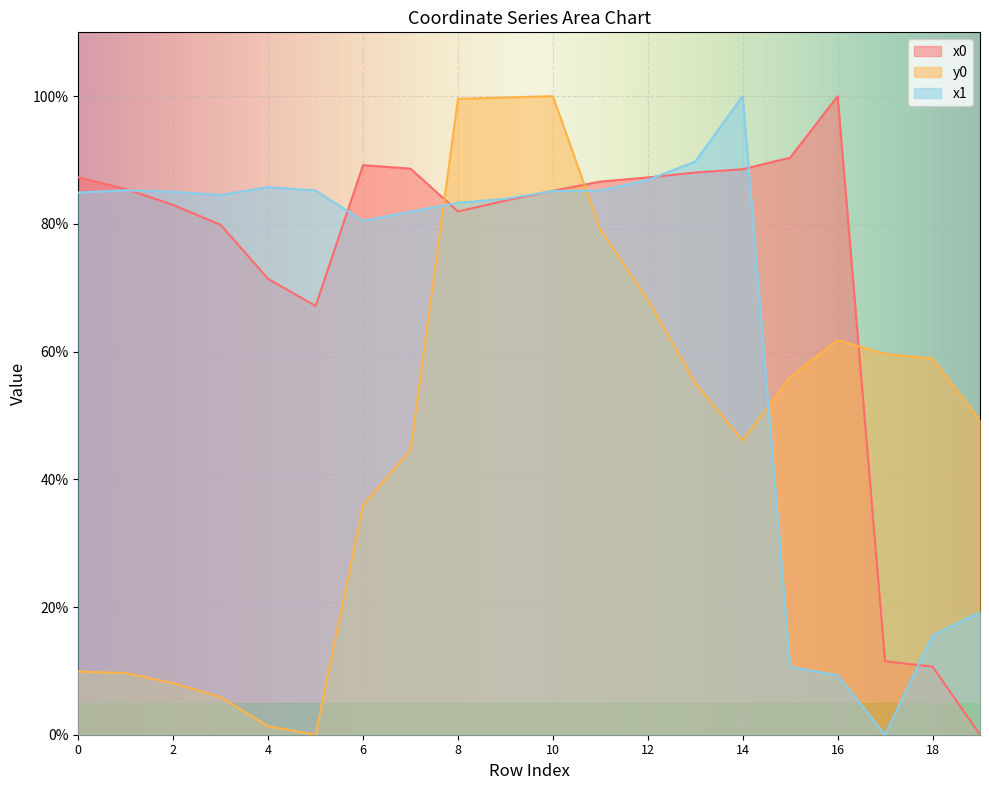

Reading left to right, extract all data points from this chart.

x0: 0=87.3	1=85.5	2=83.0	3=79.8	4=71.4	5=67.1	6=89.2	7=88.7	8=81.9	9=83.7	10=85.2	11=86.6	12=87.3	13=88.0	14=88.6	15=90.4	16=100.0	17=11.5	18=10.7	19=0.0
y0: 0=9.9	1=9.7	2=8.1	3=5.9	4=1.3	5=0.0	6=35.9	7=44.6	8=99.6	9=99.8	10=100.0	11=79.1	12=68.1	13=55.1	14=46.0	15=56.0	16=61.8	17=59.6	18=58.9	19=49.2
x1: 0=84.9	1=85.3	2=85.0	3=84.5	4=85.7	5=85.2	6=80.5	7=81.9	8=83.3	9=83.9	10=85.1	11=85.2	12=86.9	13=89.8	14=100.0	15=10.6	16=9.3	17=0.0	18=15.5	19=19.2